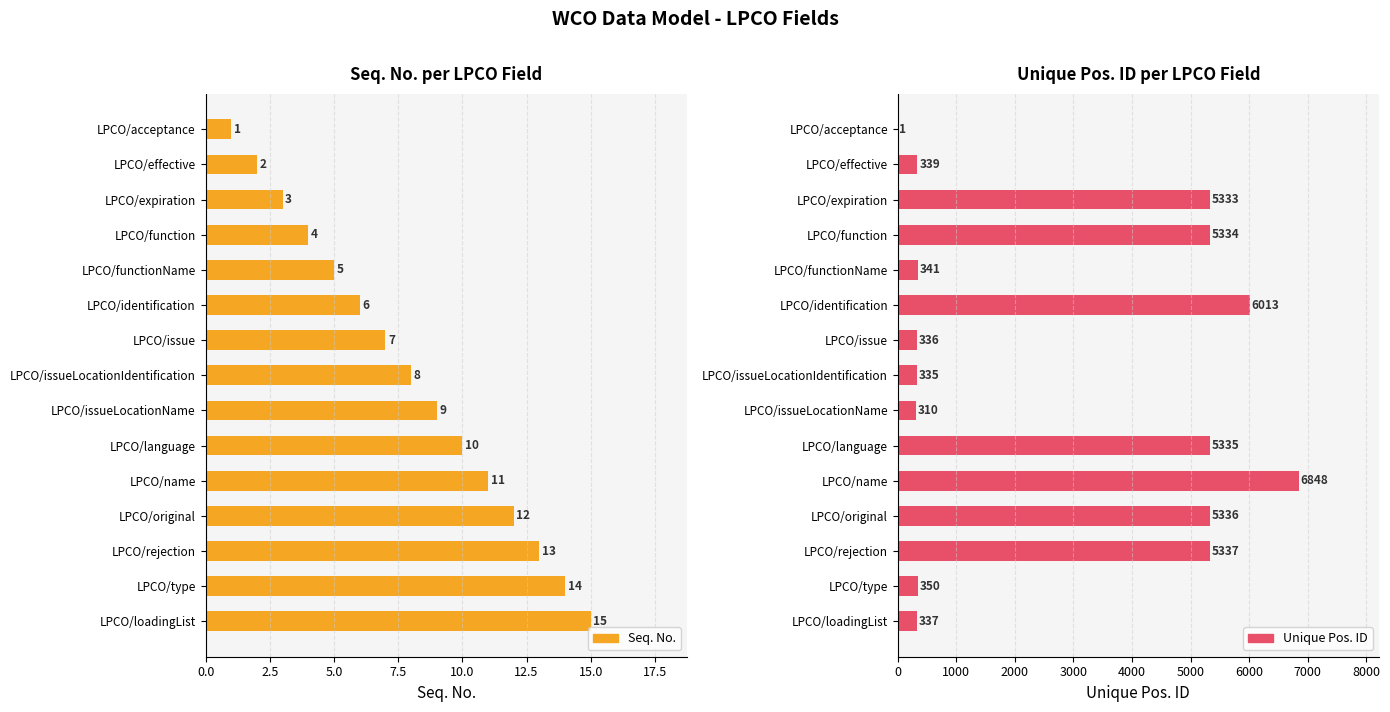

How many groups of bars are there?

15